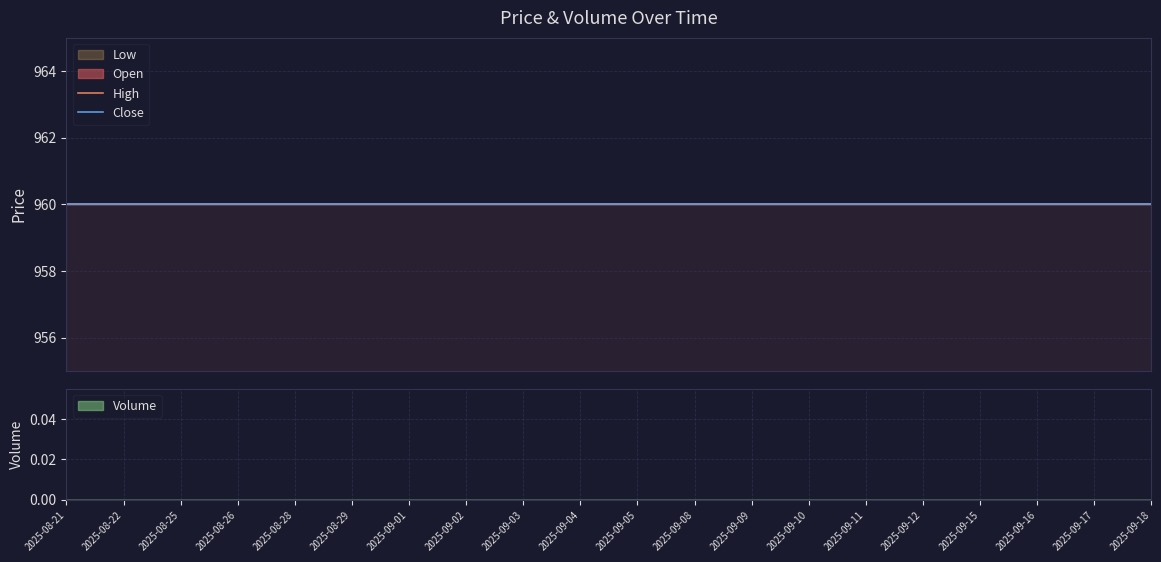

What is the total value across all series at 2025-09-04?

3840